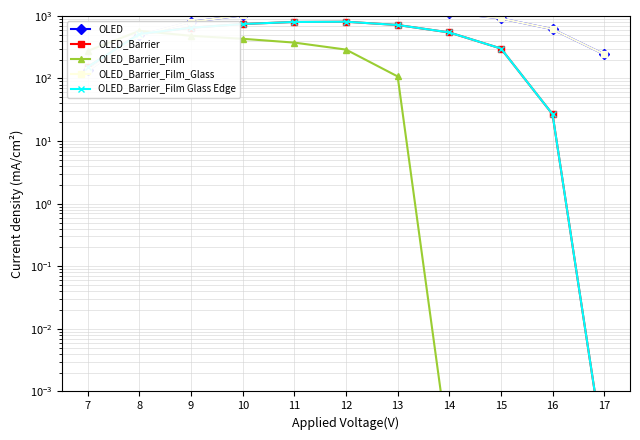

Reading left to right, extract all data points from this chart.

OLED: 134.3	489.3	804.0	1023.2	1185.2	1261.6	1237.4	1128.6	911.8	613.0	243.5
OLED_Barrier: 153.2	514.8	646.9	742.1	800.2	806.9	715.3	544.1	301.4	26.8	0.0
OLED_Barrier_Film: 276.9	576.6	480.7	430.5	374.4	289.5	107.8	0.0	0.0	0.0	0.0
OLED_Barrier_Film_Glass: 134.3	489.3	804.0	1023.2	1185.2	1261.6	1237.4	1128.6	911.8	613.0	243.5
OLED_Barrier_Film Glass Edge: 153.2	514.8	646.9	742.1	800.2	806.9	715.3	544.1	301.4	26.8	0.0